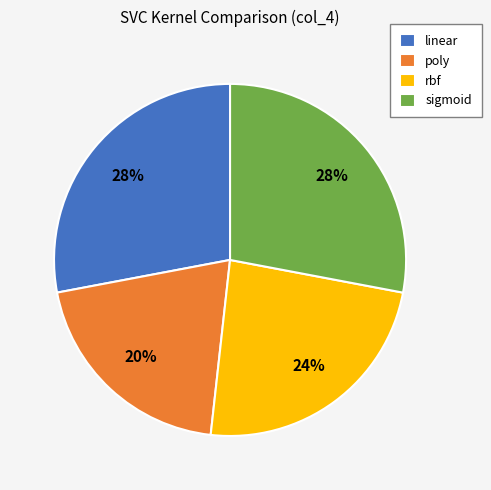

What percentage is the poly slice, to the nearest percent?

20%